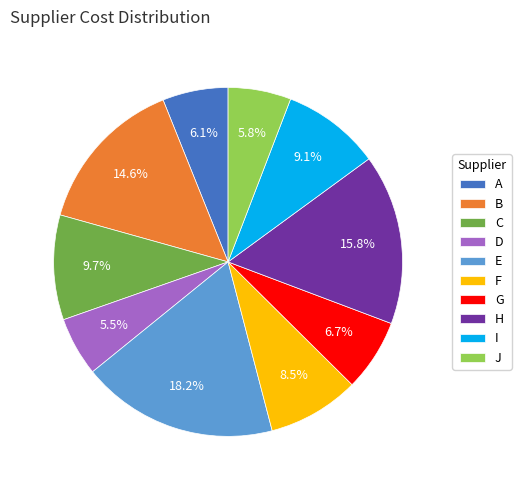

Does F account for over 50% of the chart?

No